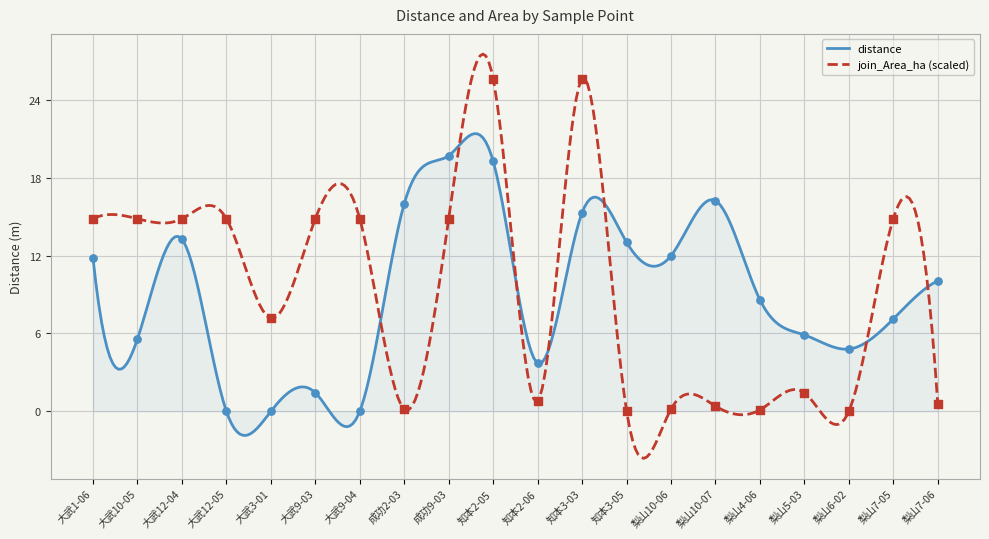

Which series has the largest Y range (max minus min)?

join_Area_ha